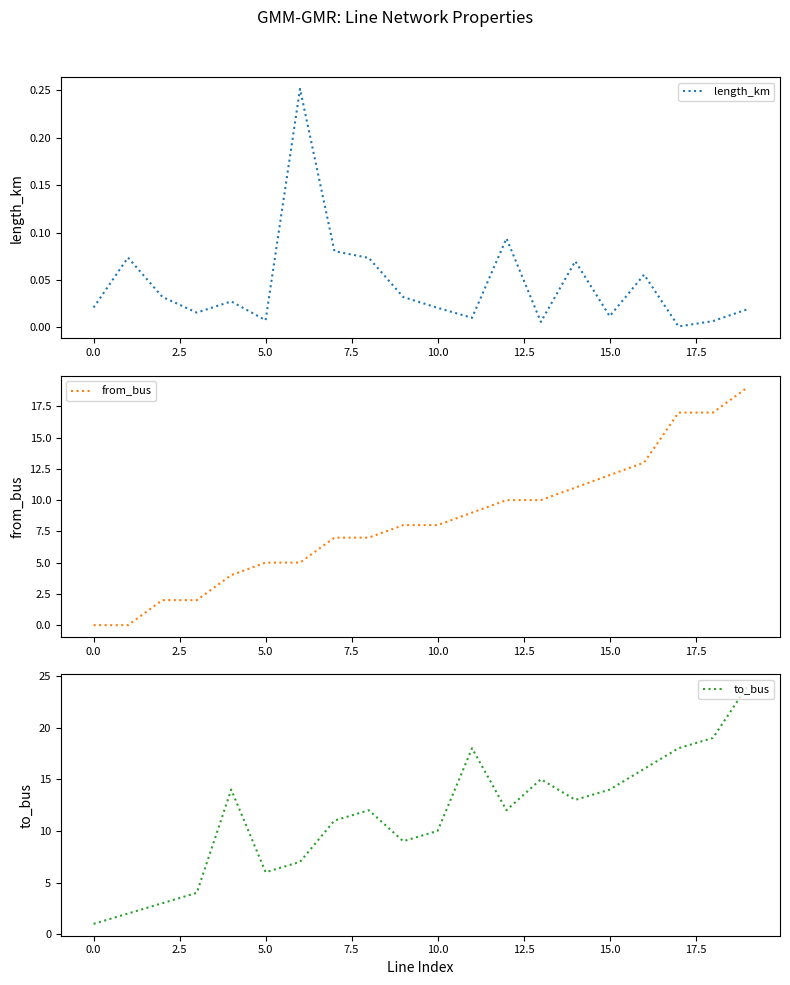

True or false: to_bus and from_bus intersect in this chart.

False